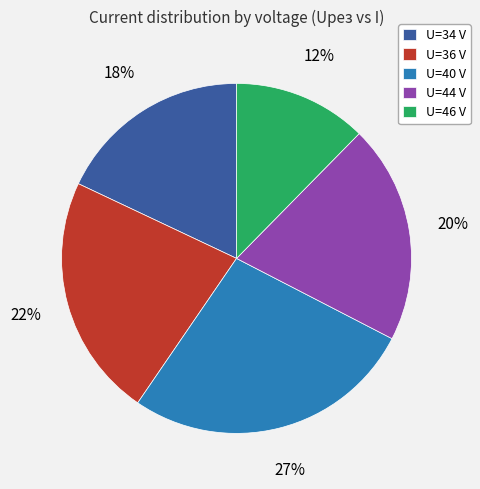

How many slices are in this pie chart?

5